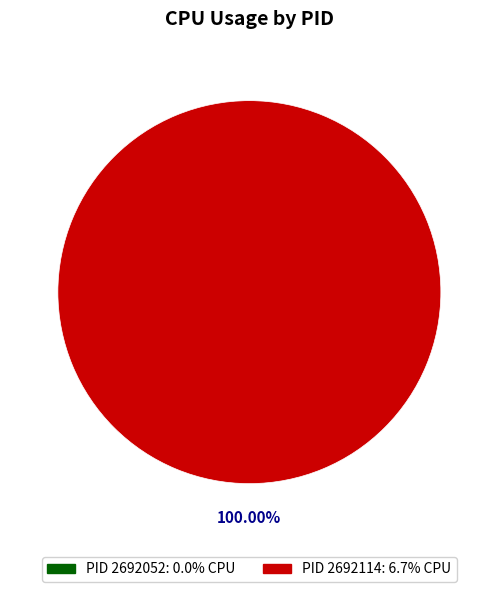

Which category has the biggest portion of the pie?

2692114